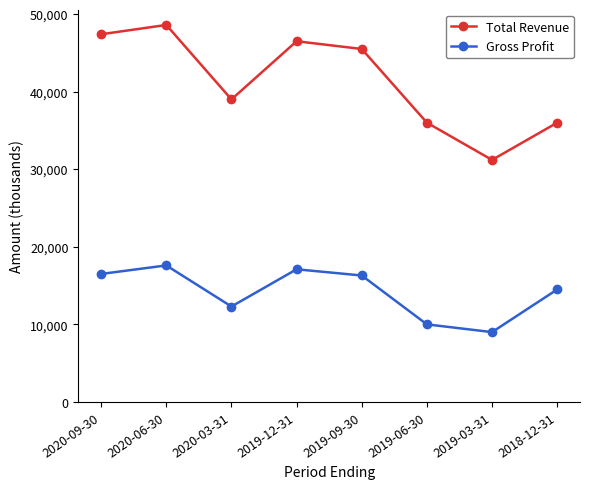

True or false: Gross Profit has a value of 9000 at 2019-03-31.

True